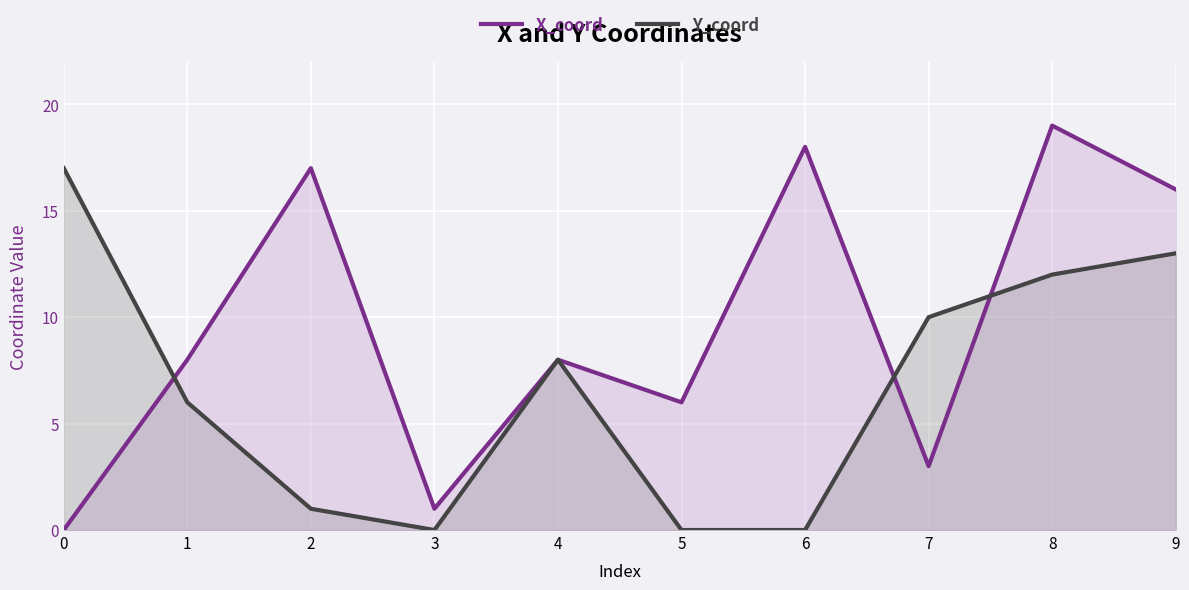

True or false: Y_coord has a value of 5 at 6.

False